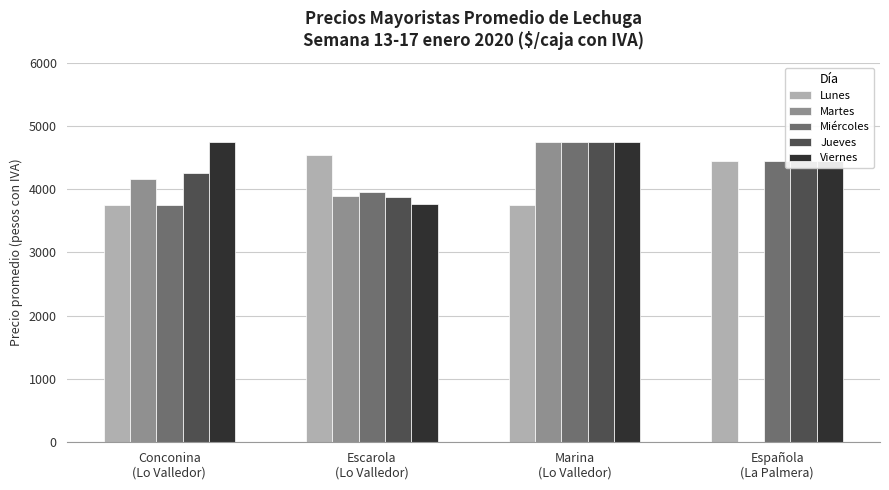

What are all the series names shown in the legend?

Lunes, Martes, Miércoles, Jueves, Viernes